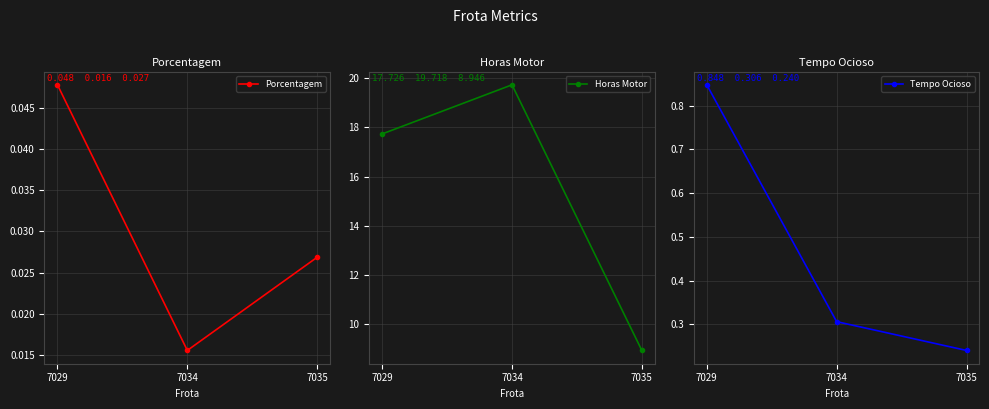

Which series has the largest total across all categories?

Horas Motor